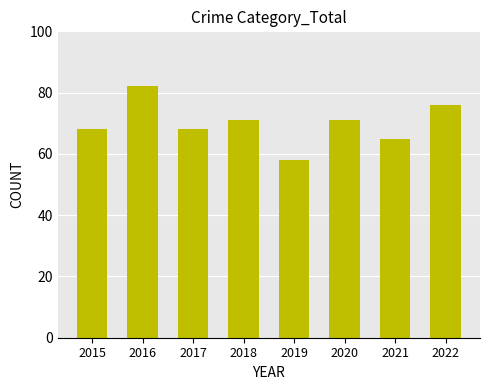

What is the difference between the values at 2015 and 2018?

3